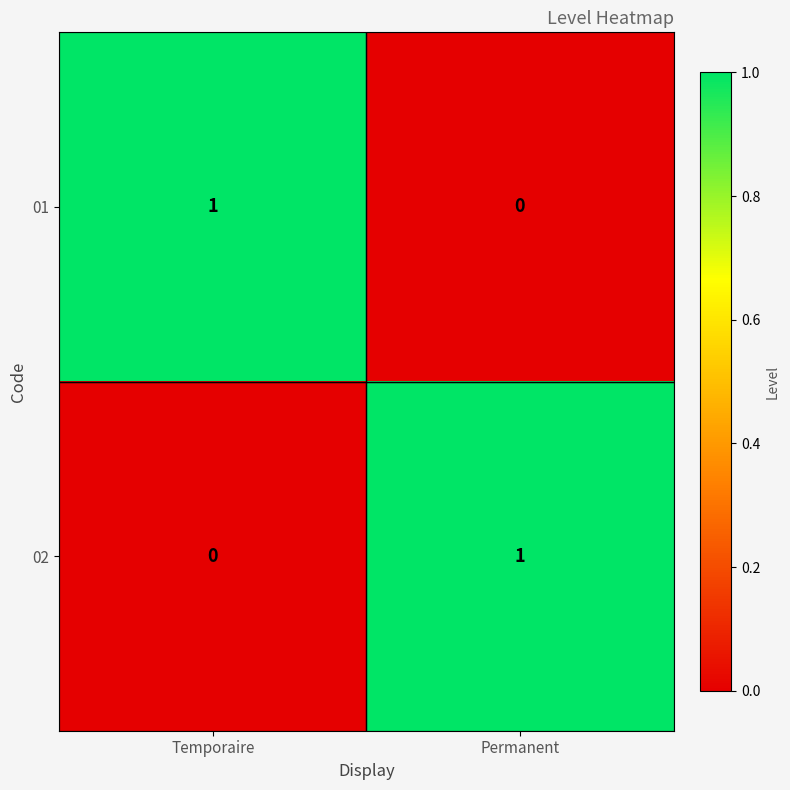

The 02 series shows 1 at Permanent. True or false?

True